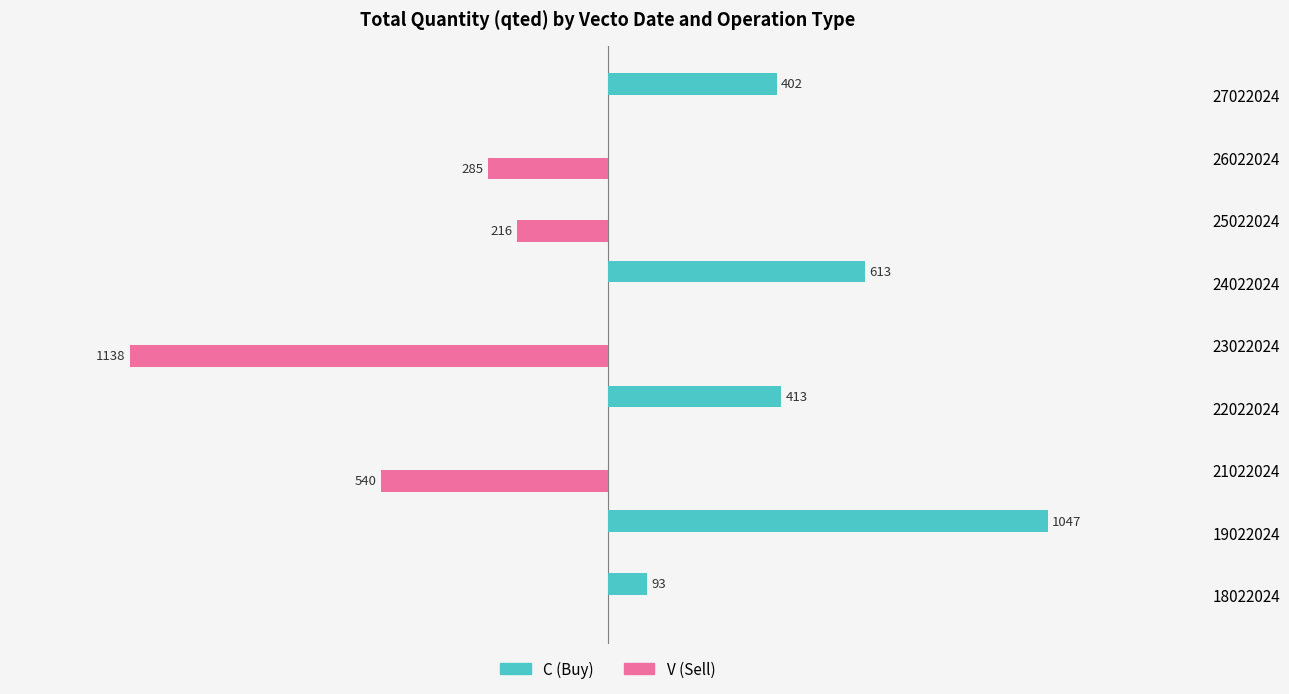

Is the value of C (Buy) at 26022024 greater than the value of V (Sell) at 25022024?

Yes